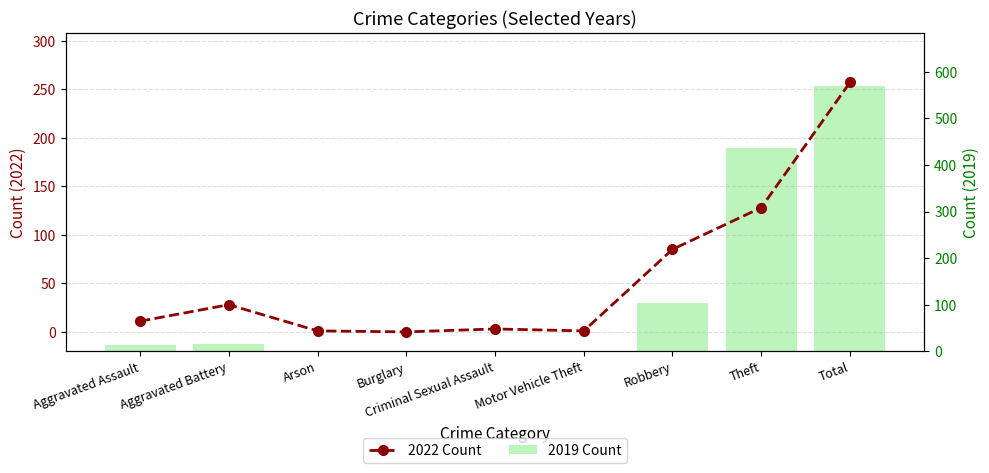

What position from the left is Arson?

3